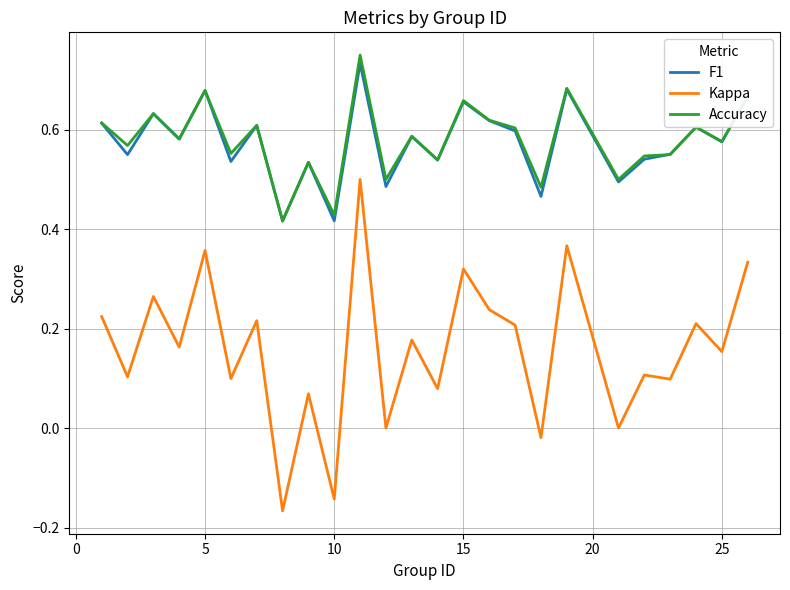

True or false: Kappa and Accuracy cross at least once.

False